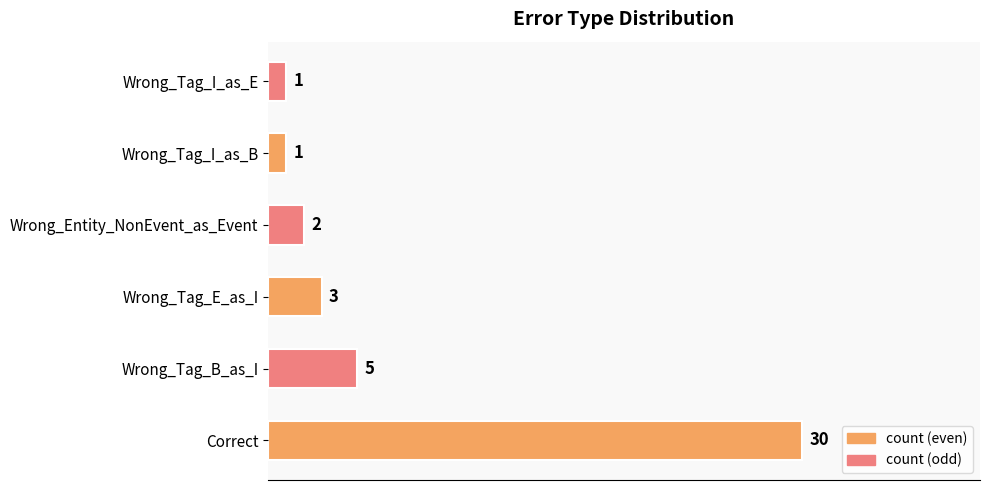

What is the average value?

7